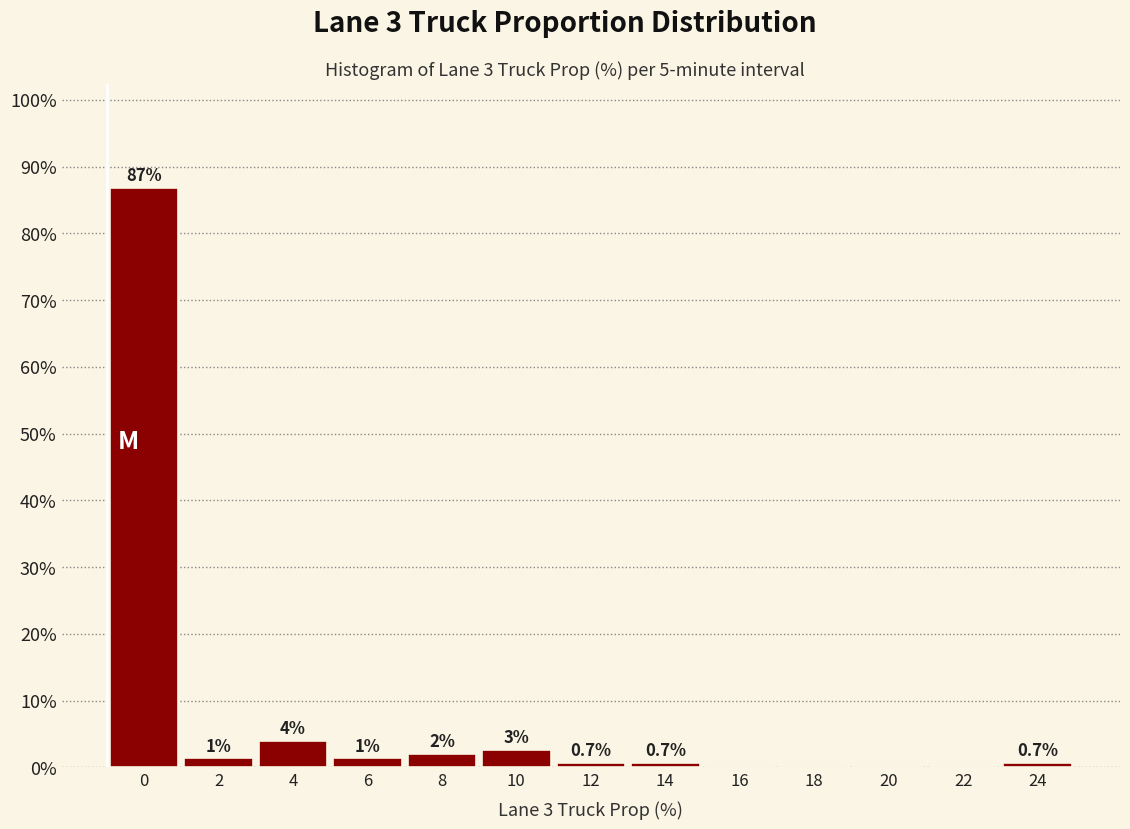

At which label is the value closest to 43?

4